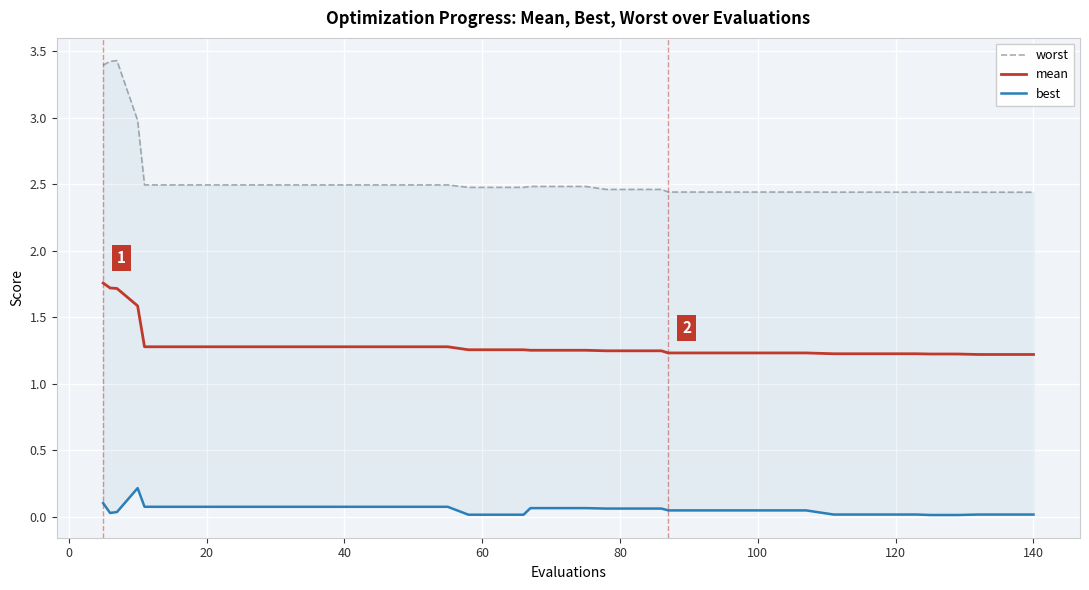

List the series in order of their peak value, highest first.

worst, mean, best